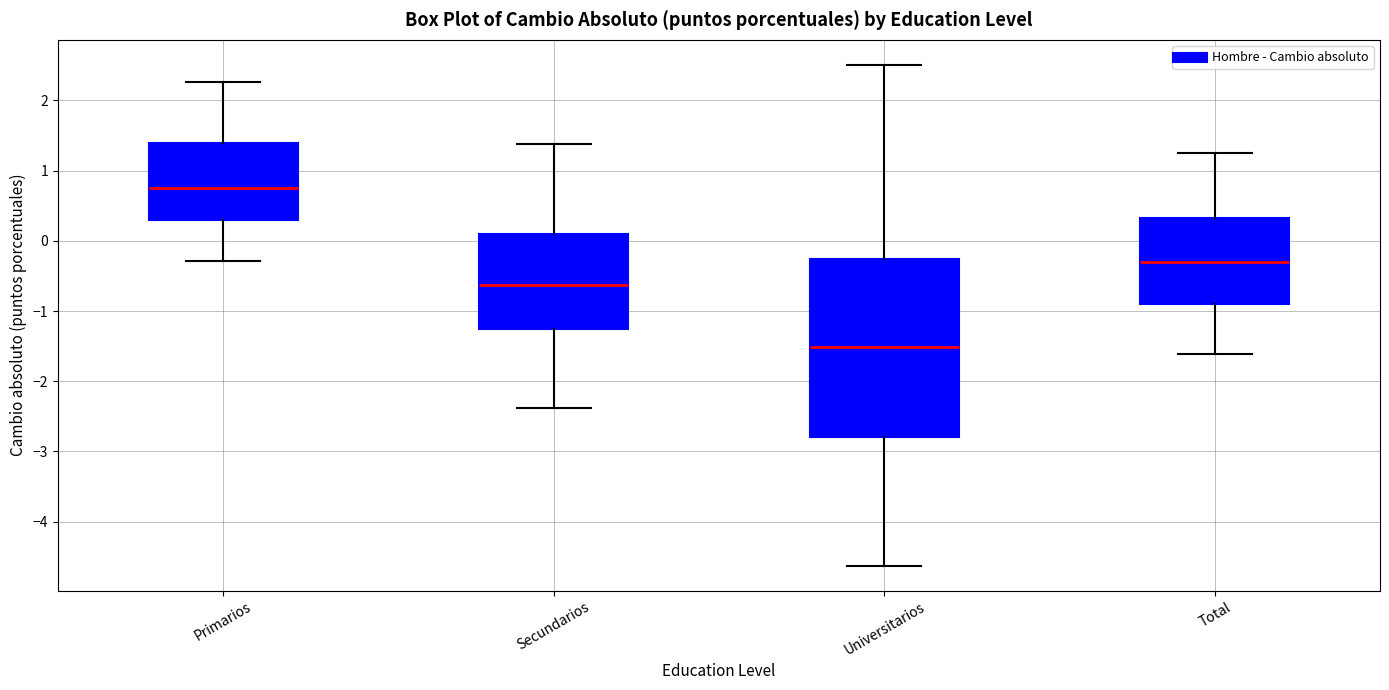

Reading left to right, transcribe this box plot: for each box, give where its median line is, the range the box spans, and where its two whiskers end, as read against the y-axis. The values are not printed on the chart, so give them approximately, as read against the axis.

Primarios: median 0.8, box 0.3 to 1.4, whiskers -0.3 to 2.3
Secundarios: median -0.6, box -1.3 to 0.1, whiskers -2.4 to 1.4
Universitarios: median -1.5, box -2.8 to -0.3, whiskers -4.6 to 2.5
Total: median -0.3, box -0.9 to 0.3, whiskers -1.6 to 1.3